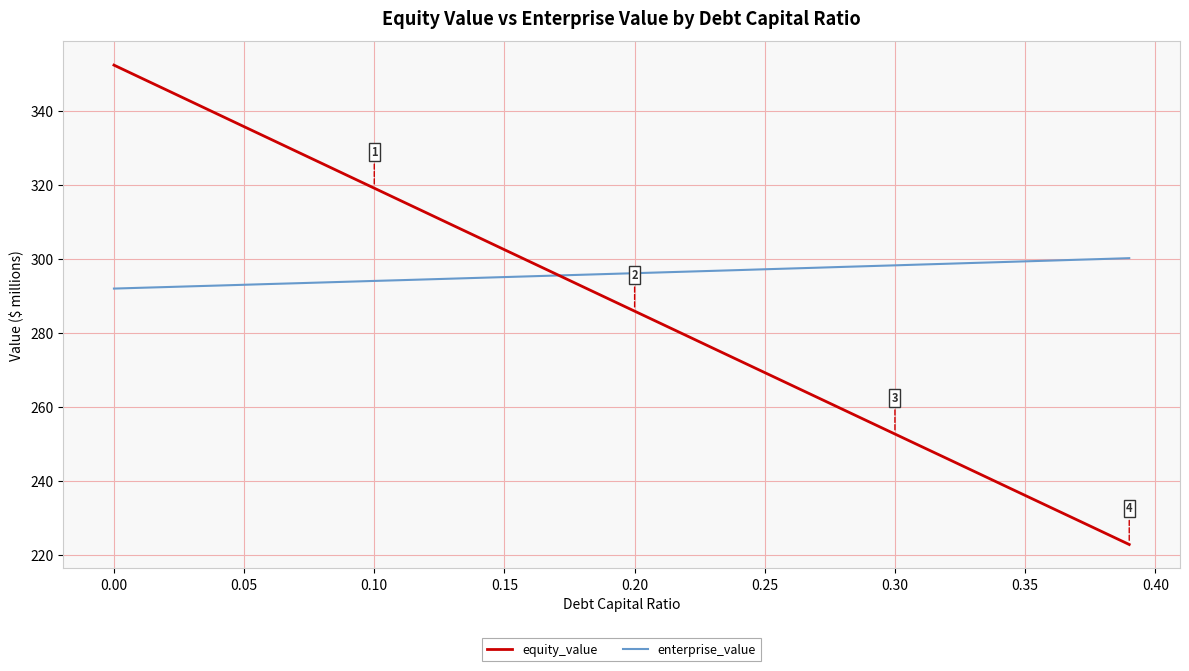

What is the minimum value shown in the chart?

222.9